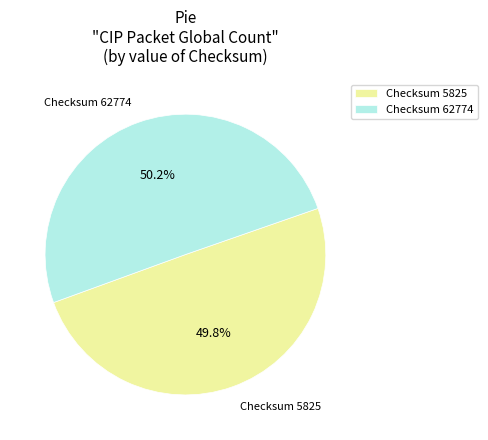

Does any single category account for the majority?

Yes